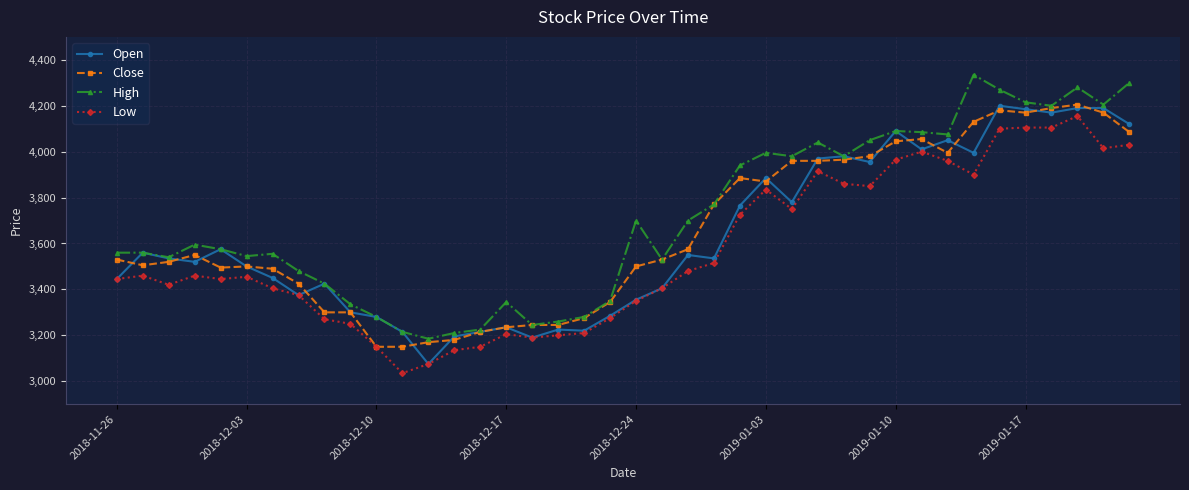

How many data points does each series have?

40